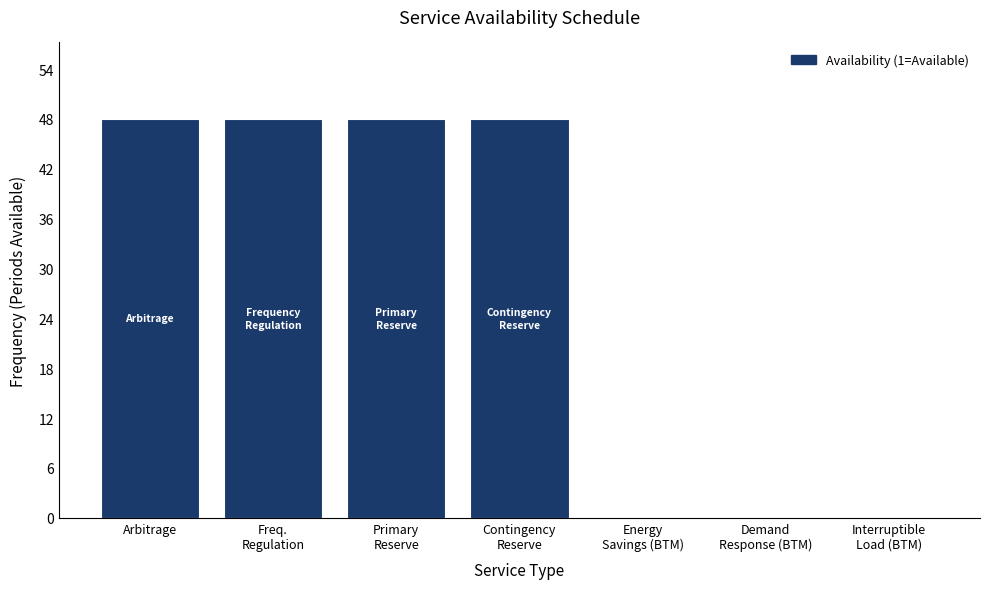

The chart shows a value of 26 at Arbitrage. True or false?

False